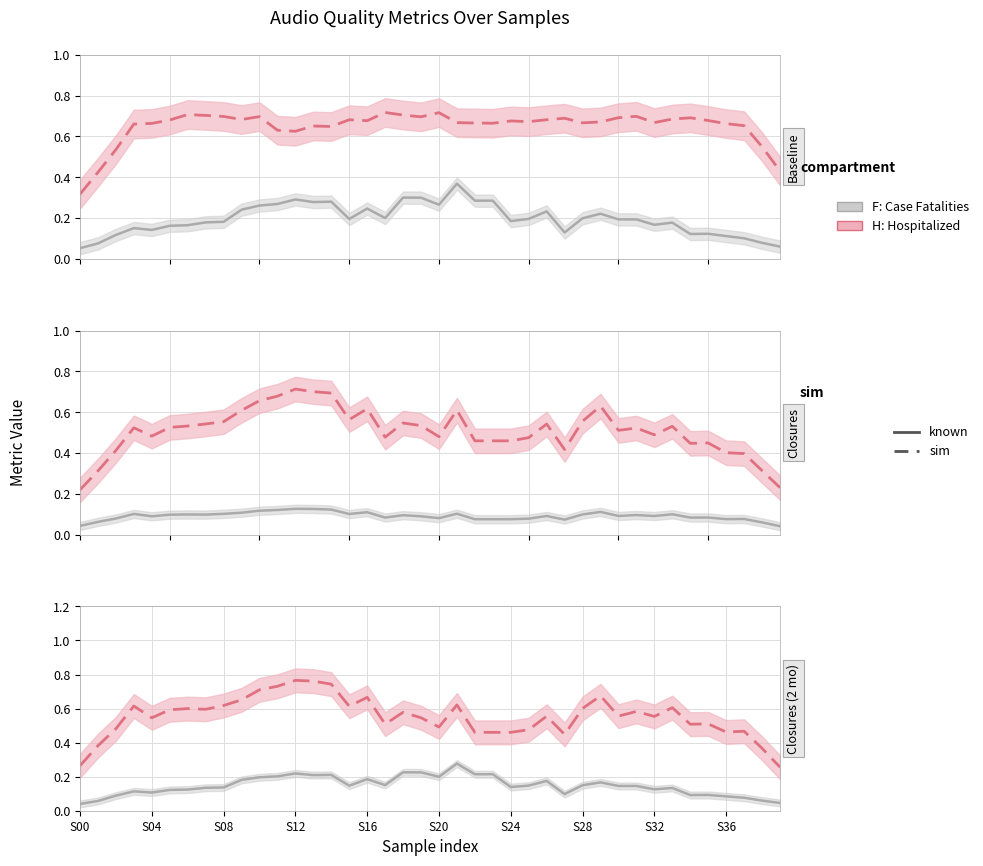

True or false: F: Case Fatalities has a value of 0.1 at S36.

False